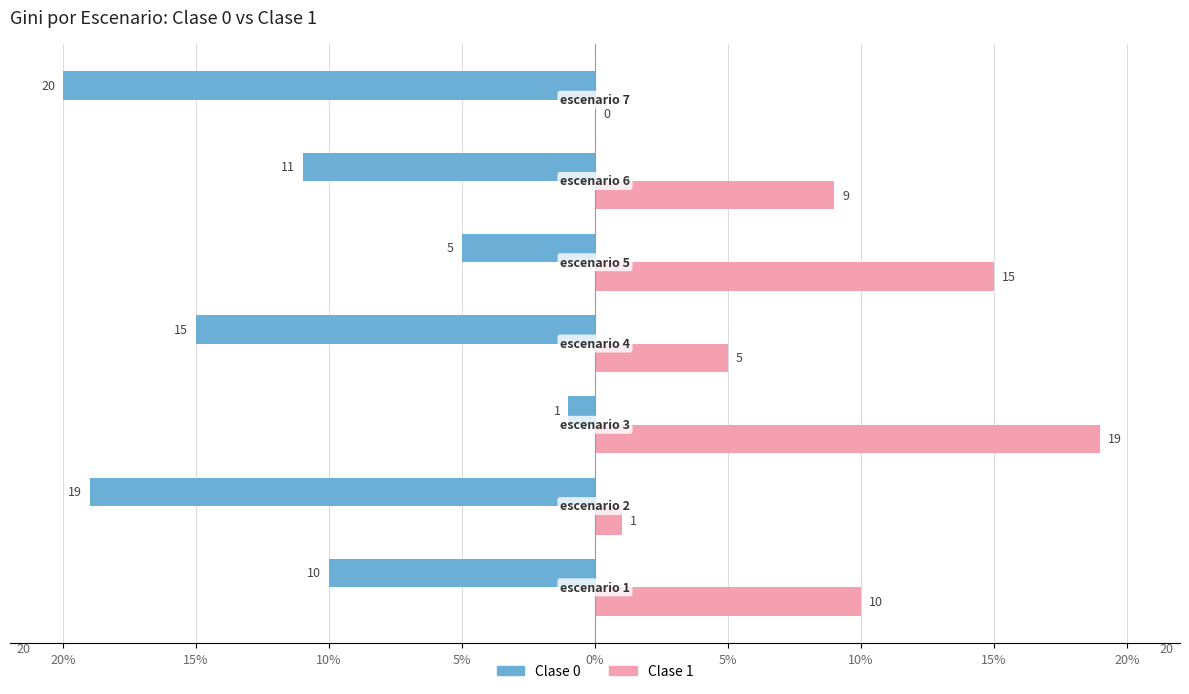

What is the minimum value shown in the chart?

-20